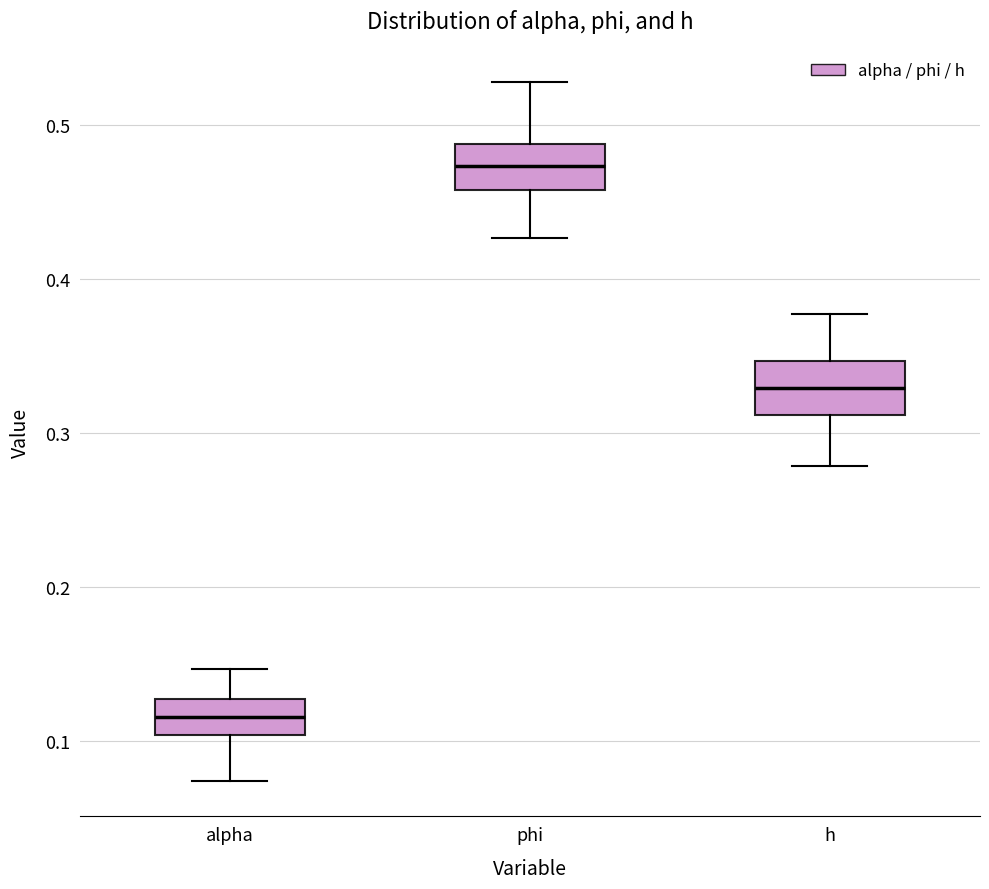

Where does the lower whisker of the box for h end on the y-axis? The values are not printed on the chart, so give them approximately, as read against the axis.

0.28